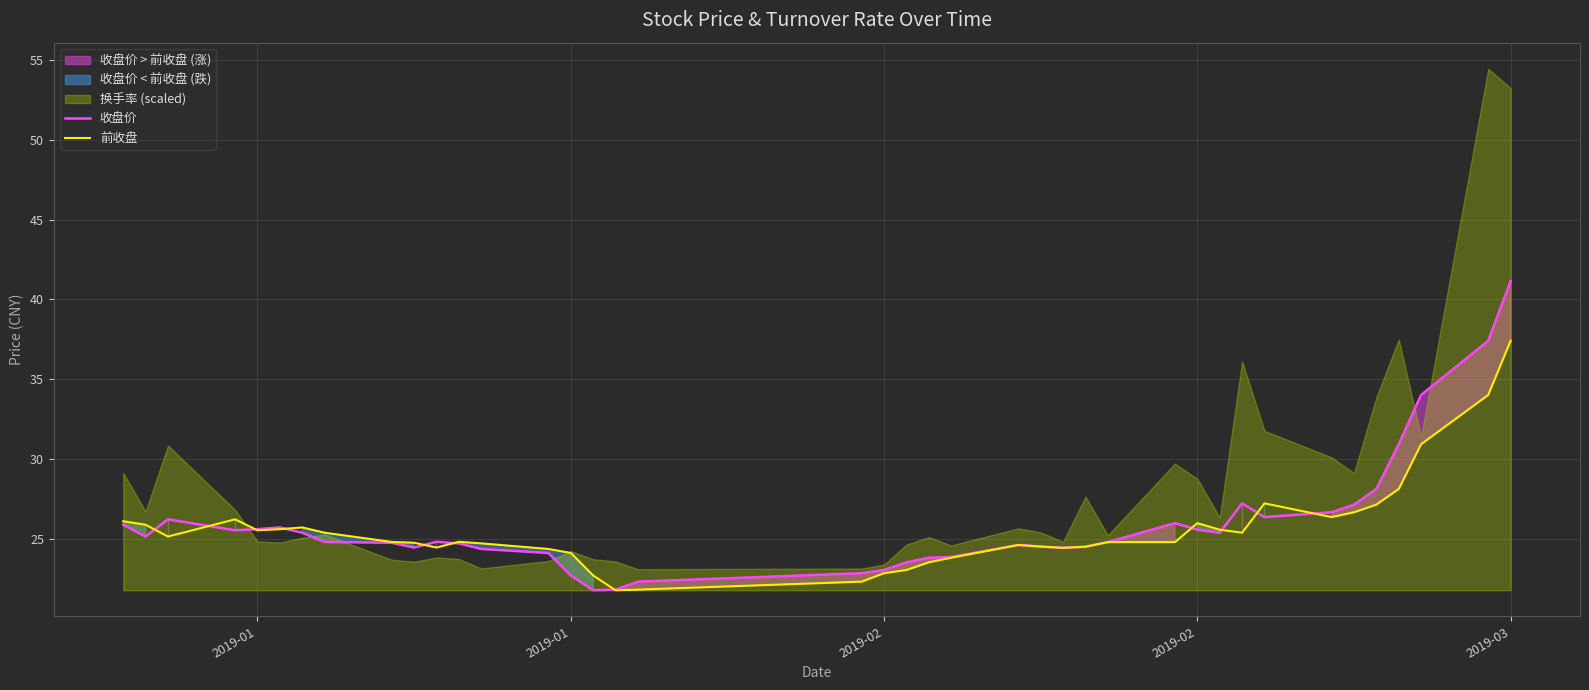

How many times do 收盘价 and 前收盘 cross each other?

11